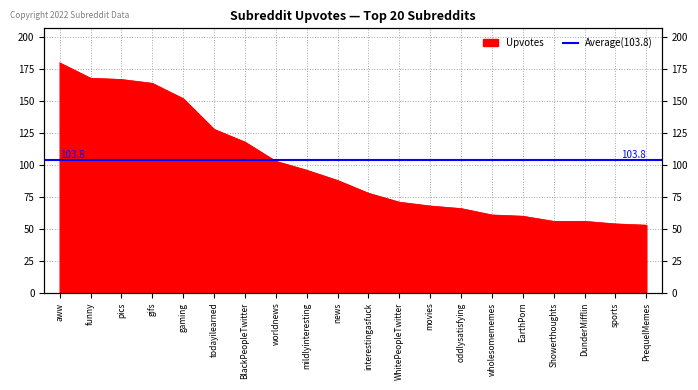

Rank the categories by value from lowest to highest.

PrequelMemes, sports, Showerthoughts, DunderMifflin, EarthPorn, wholesomememes, oddlysatisfying, movies, WhitePeopleTwitter, interestingasfuck, news, mildlyinteresting, worldnews, BlackPeopleTwitter, todayilearned, gaming, gifs, pics, funny, aww